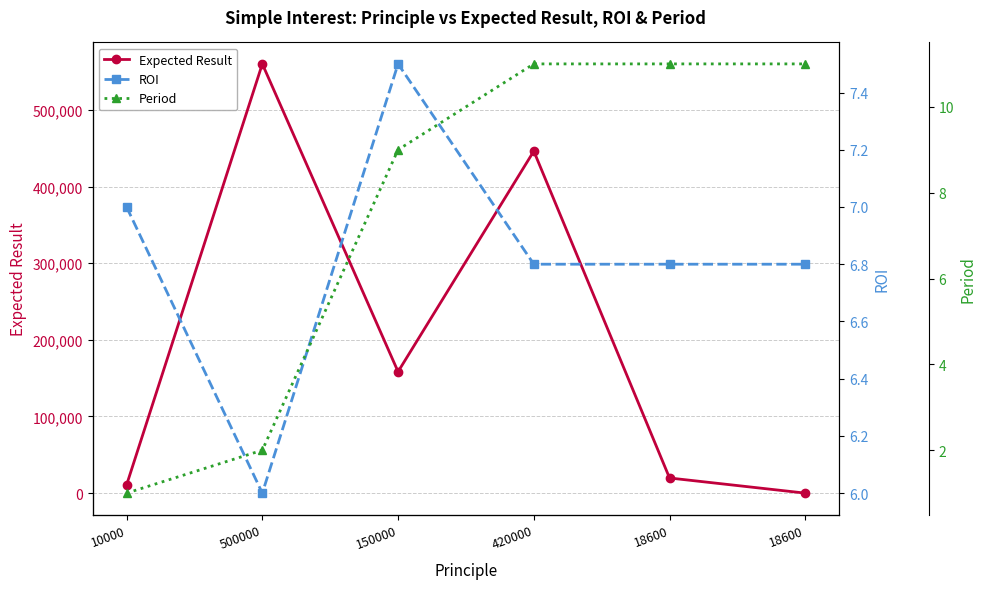

Rank the series by their maximum value, from highest to lowest.

Expected Result, Period, ROI